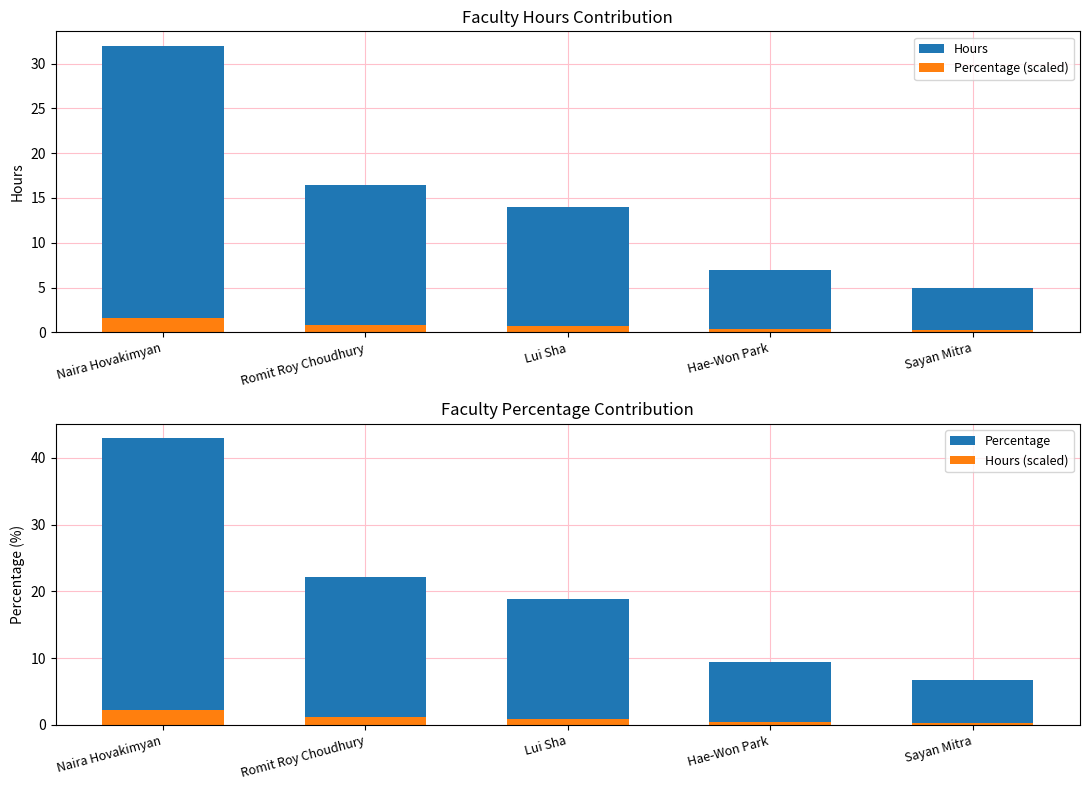

What are all the series names shown in the legend?

Hours, Percentage (scaled), Percentage, Hours (scaled)